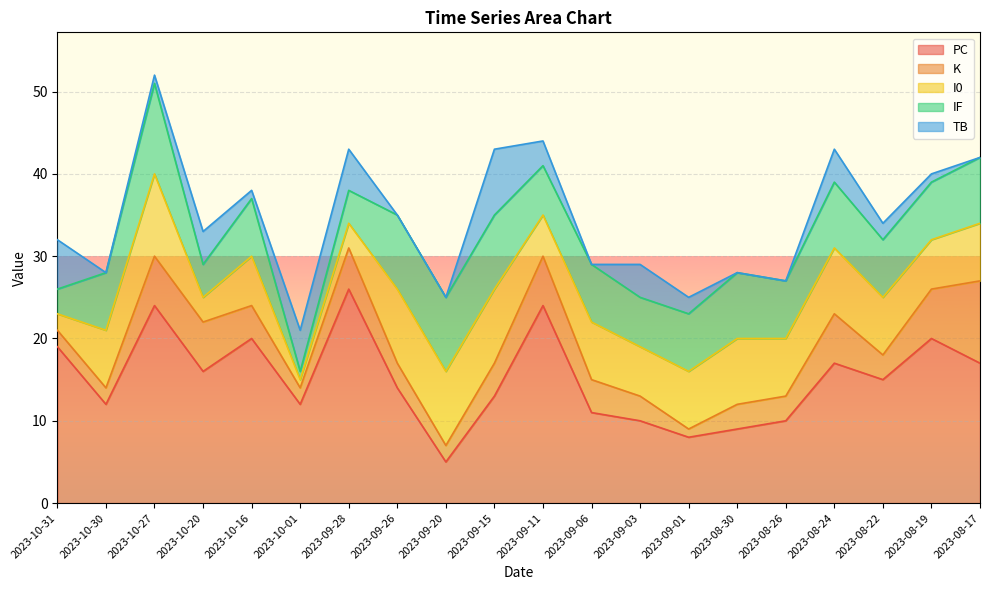

How many values in the TB series exceed 2?

8